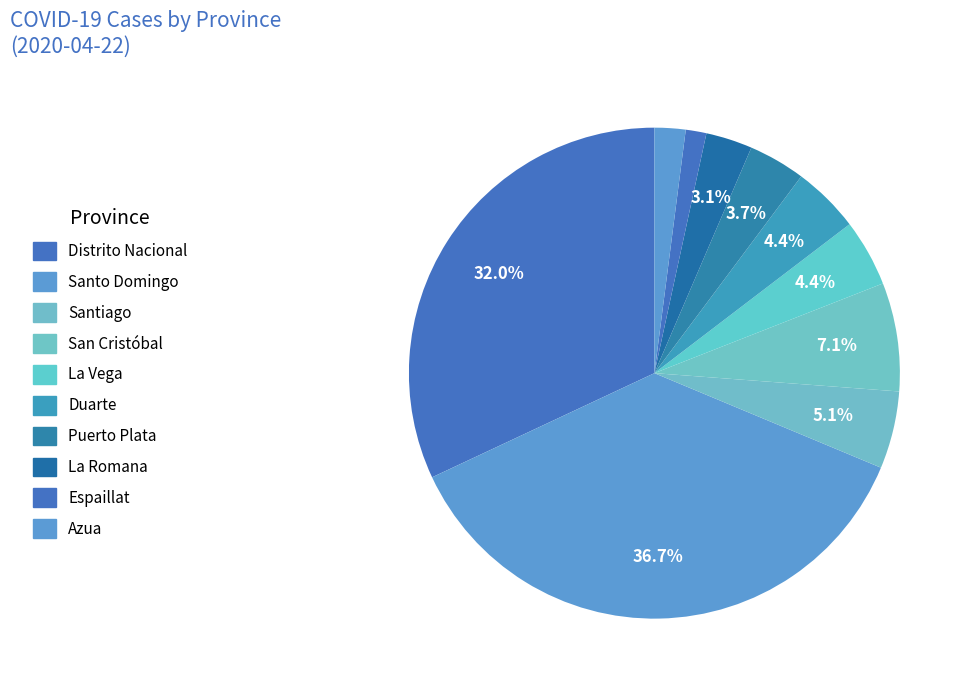

Count the number of slices in the pie.

10